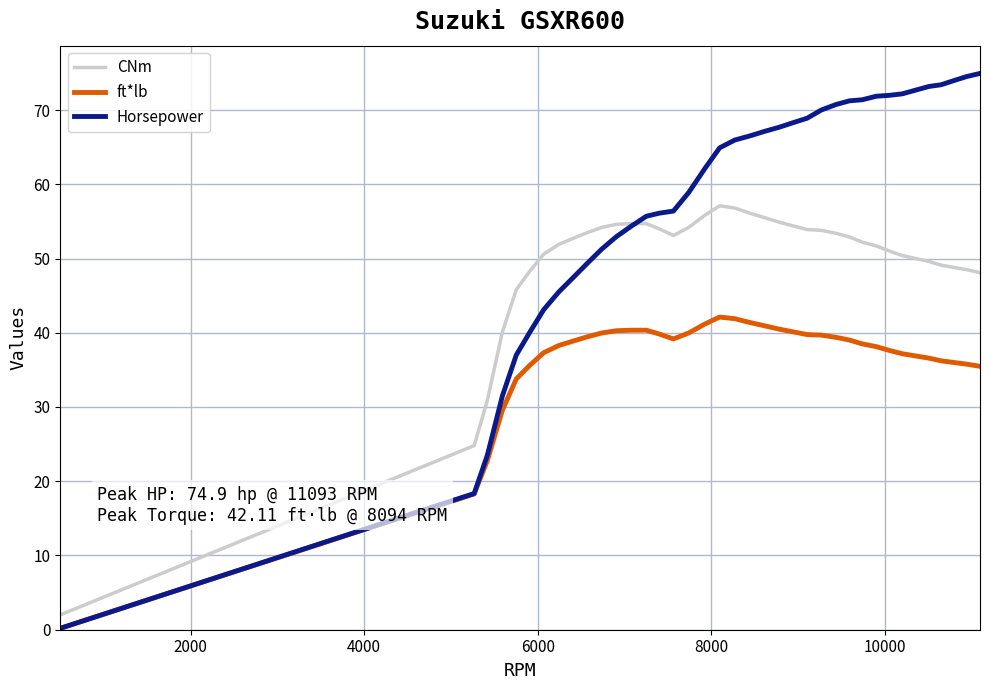

True or false: CNm and ft*lb cross at least once.

False